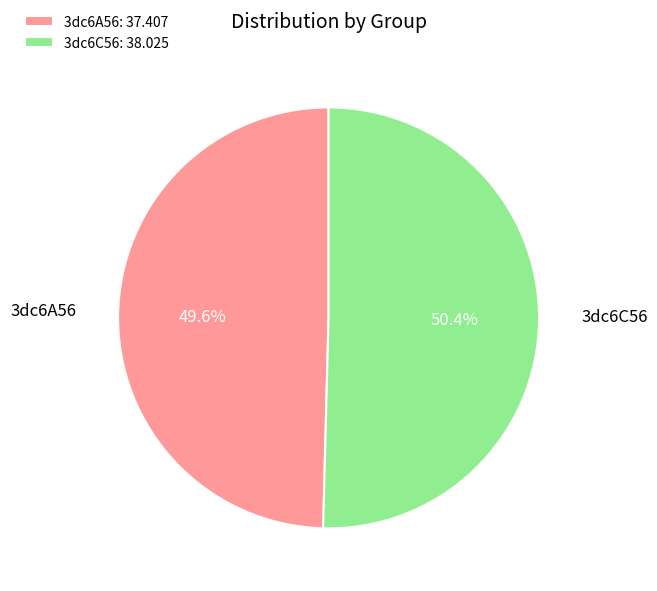

True or false: 3dc6C56 accounts for 45% of the total.

False